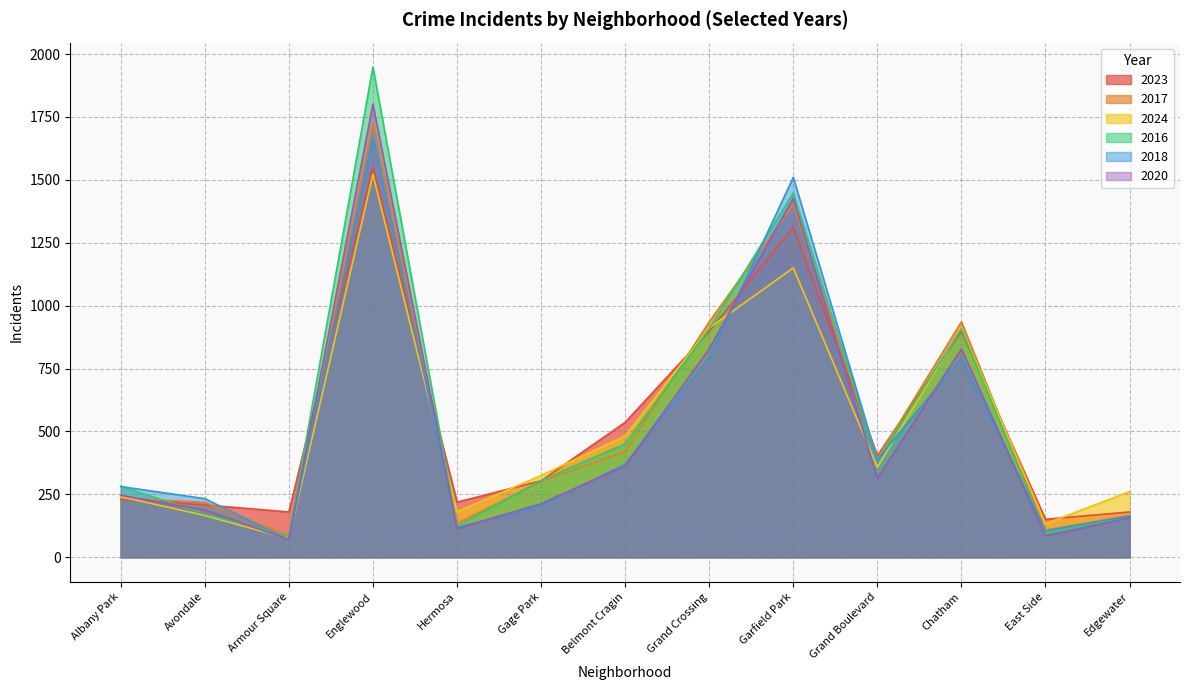

After their last crossing, which series has the higher values: 2020 or 2024?

2024